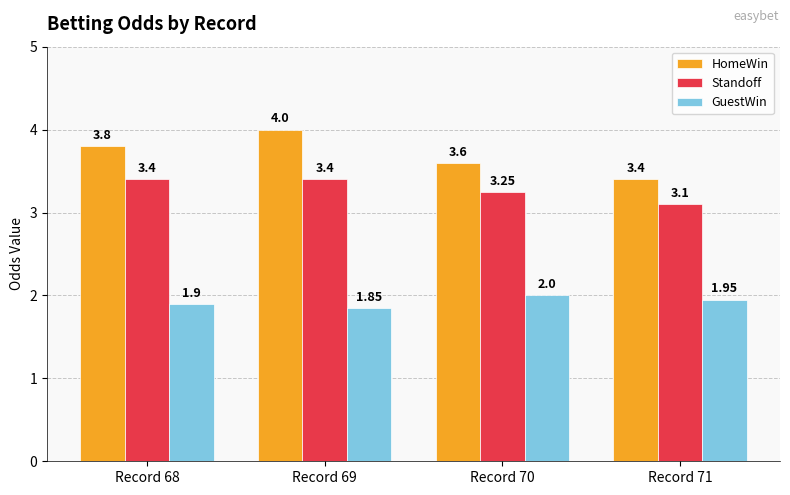

Between Record 68 and Record 69, which series saw the biggest shift?

HomeWin